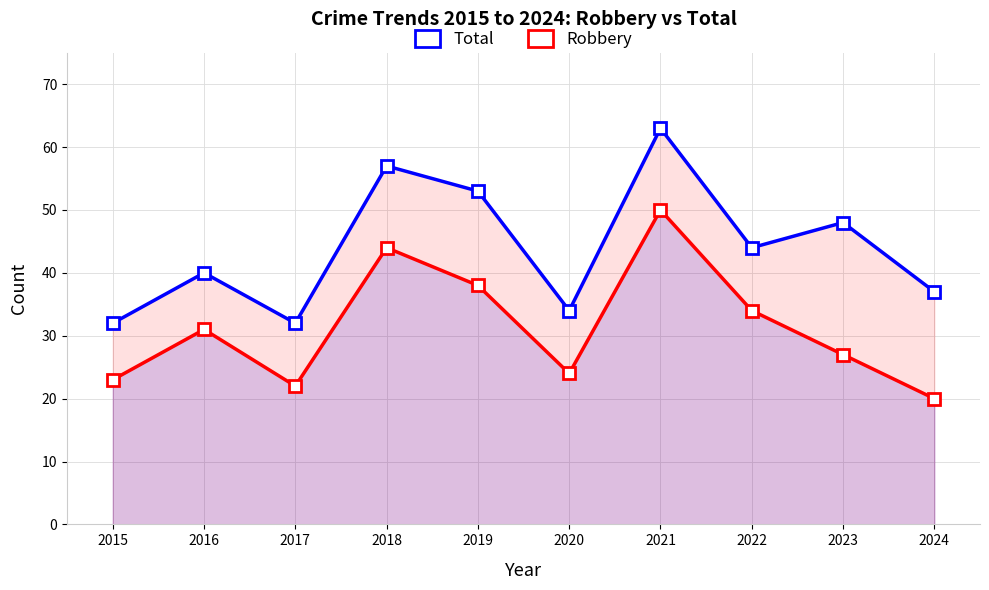

How many distinct data groups are displayed?

2